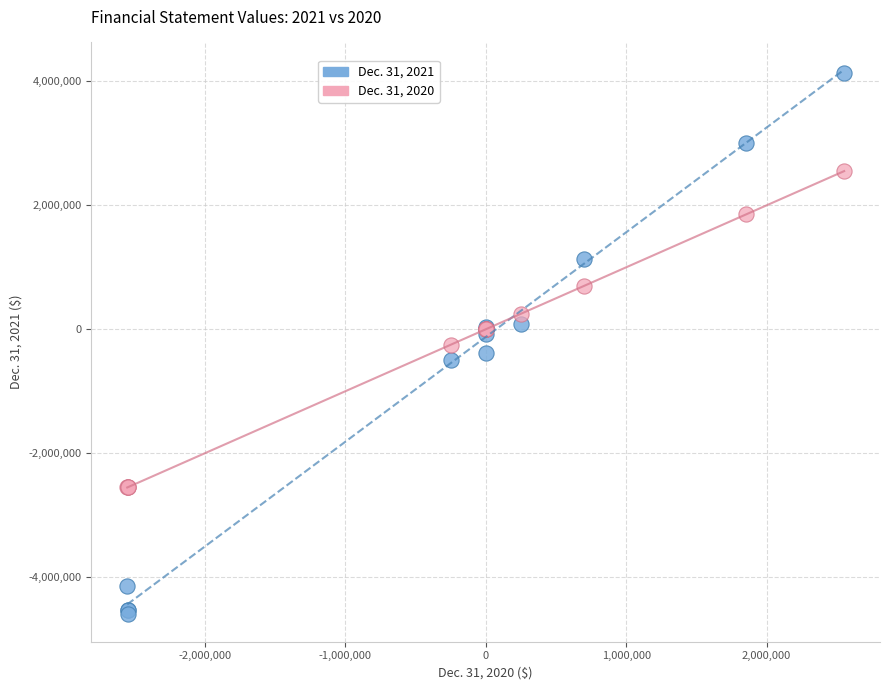

Which series contains the highest Y value?

Dec. 31, 2021